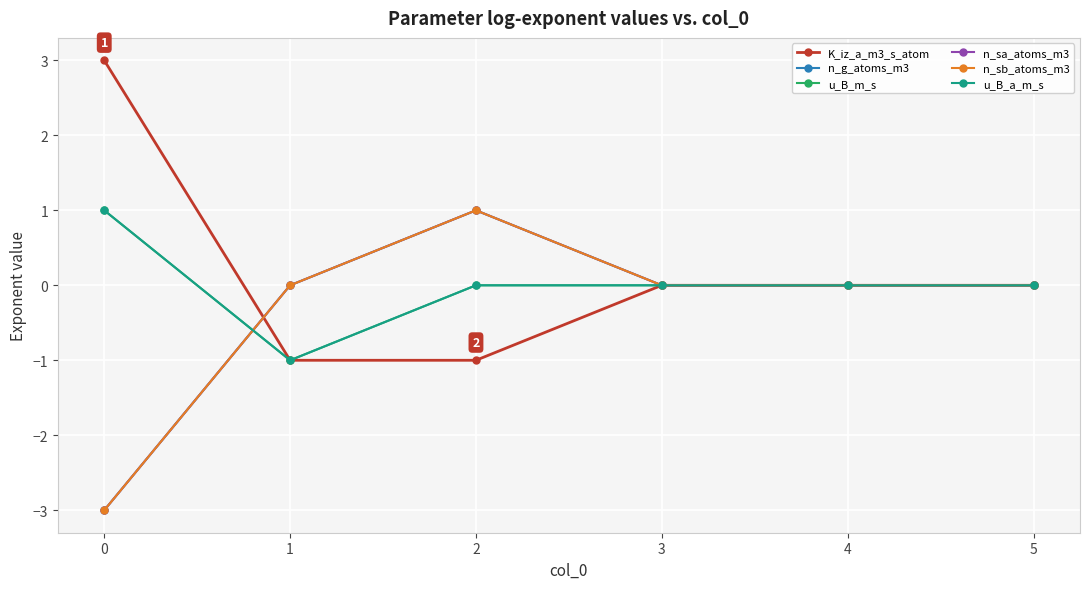

Does the chart have visible grid lines?

Yes